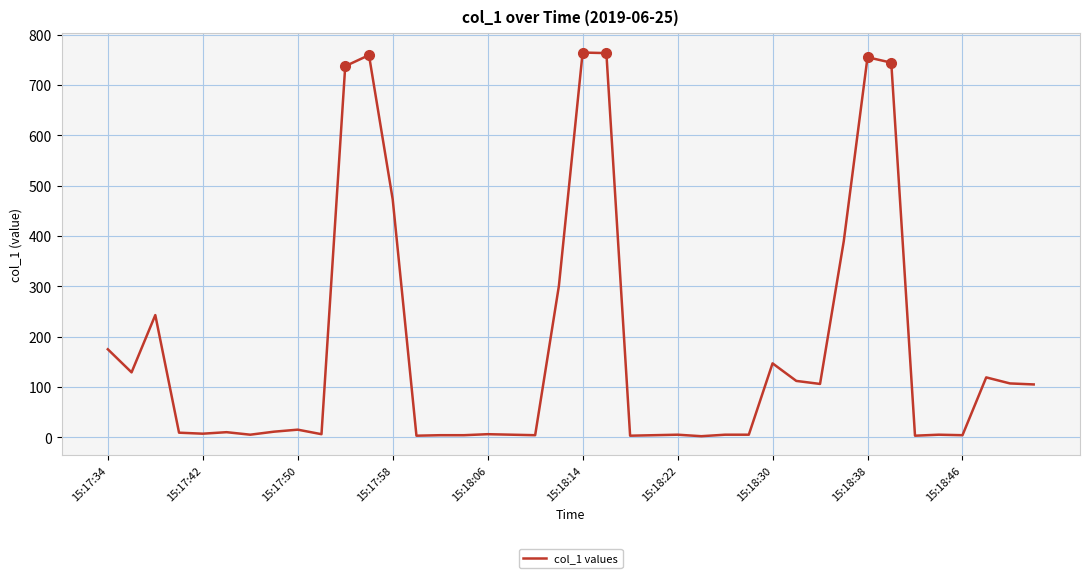

What is the maximum value shown in the chart?

764.6